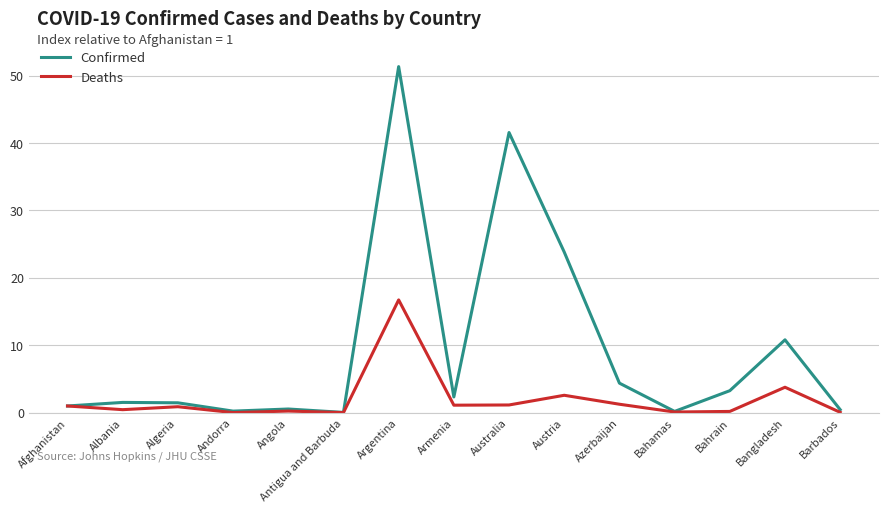

Which series changed the most between Argentina and Armenia?

Confirmed